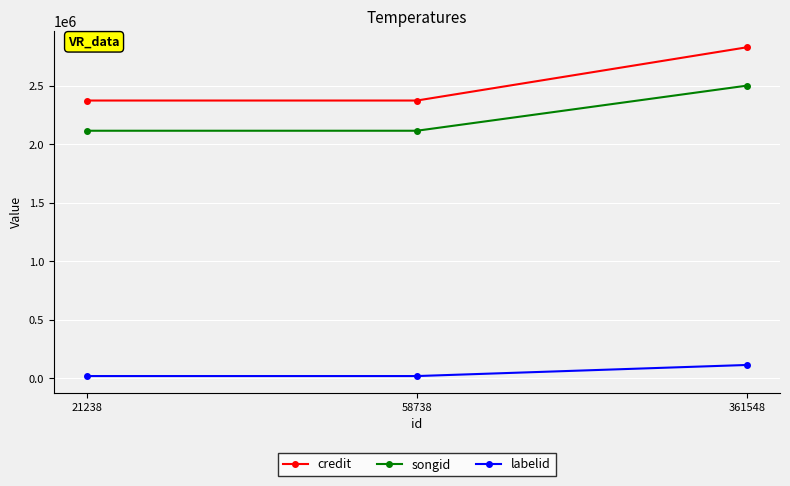

The value of songid at 58738 is 1360493. True or false?

False